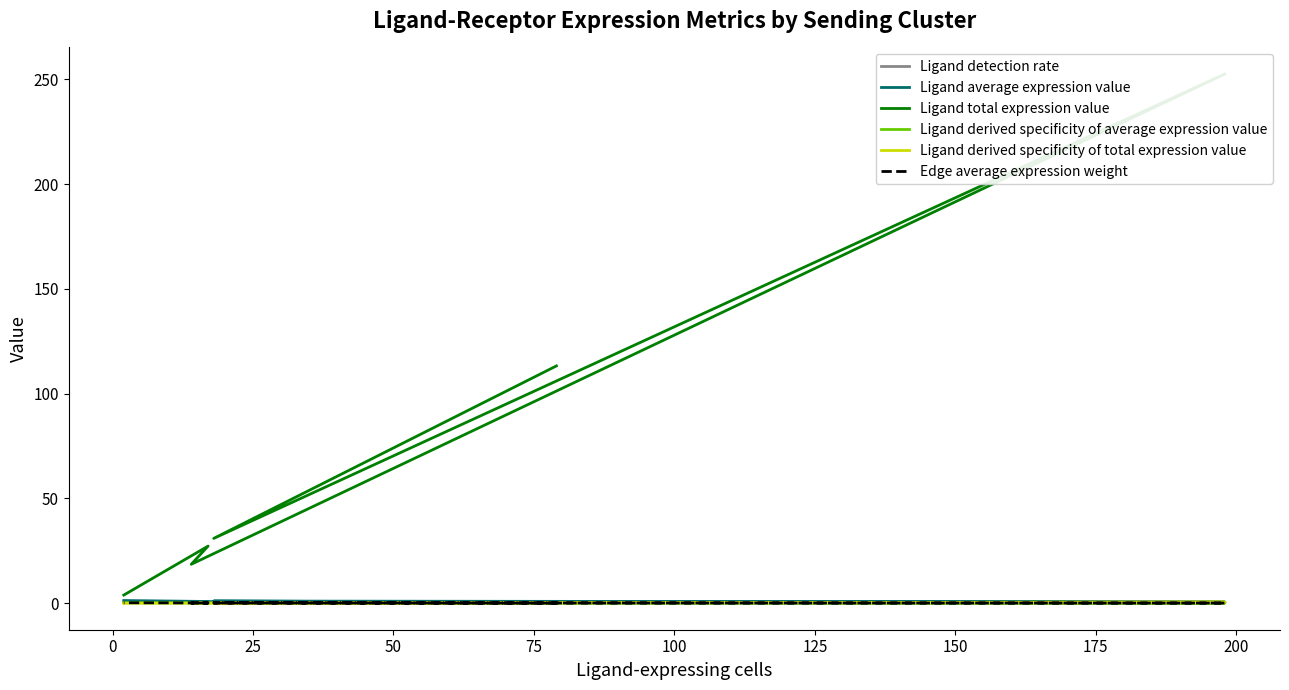

What is the label of the 5th point from the left?

75